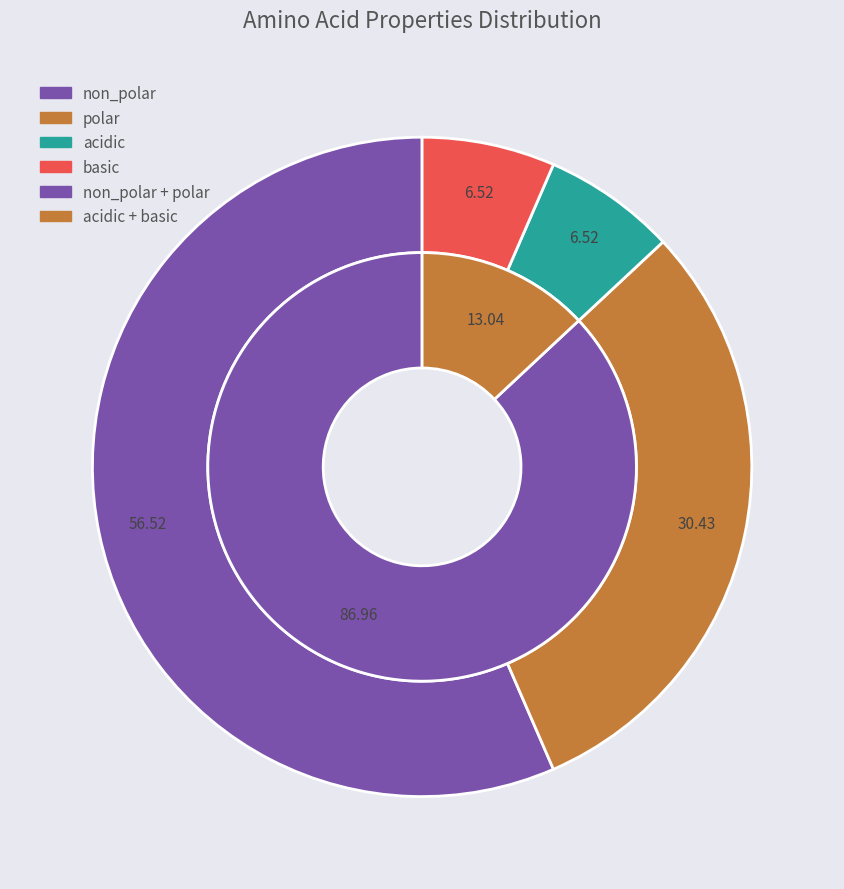

Combined, do acidic and basic account for over 50%?

No